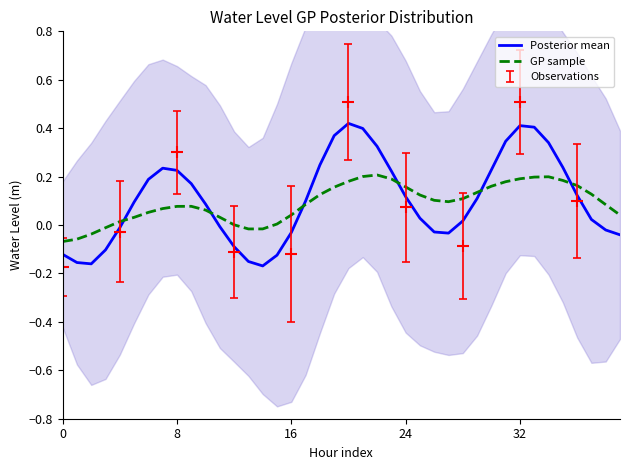

The value of Posterior mean at 23 is 0.2. True or false?

True